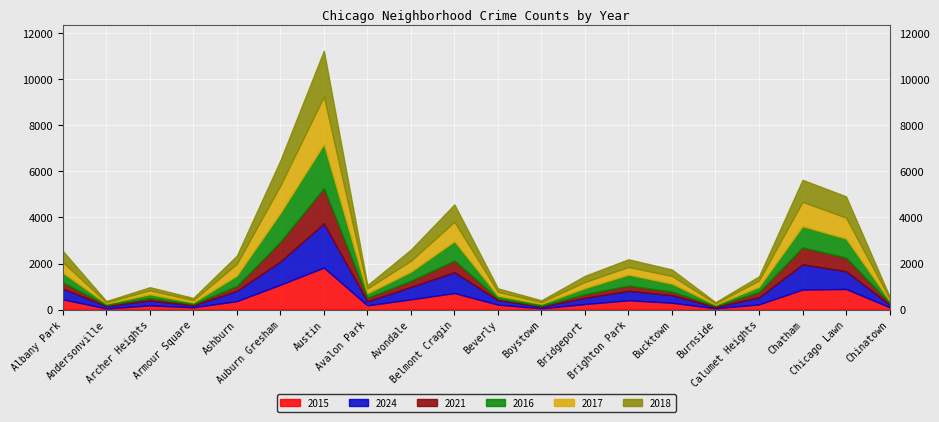

What is the label of the 5th point from the right?

Burnside